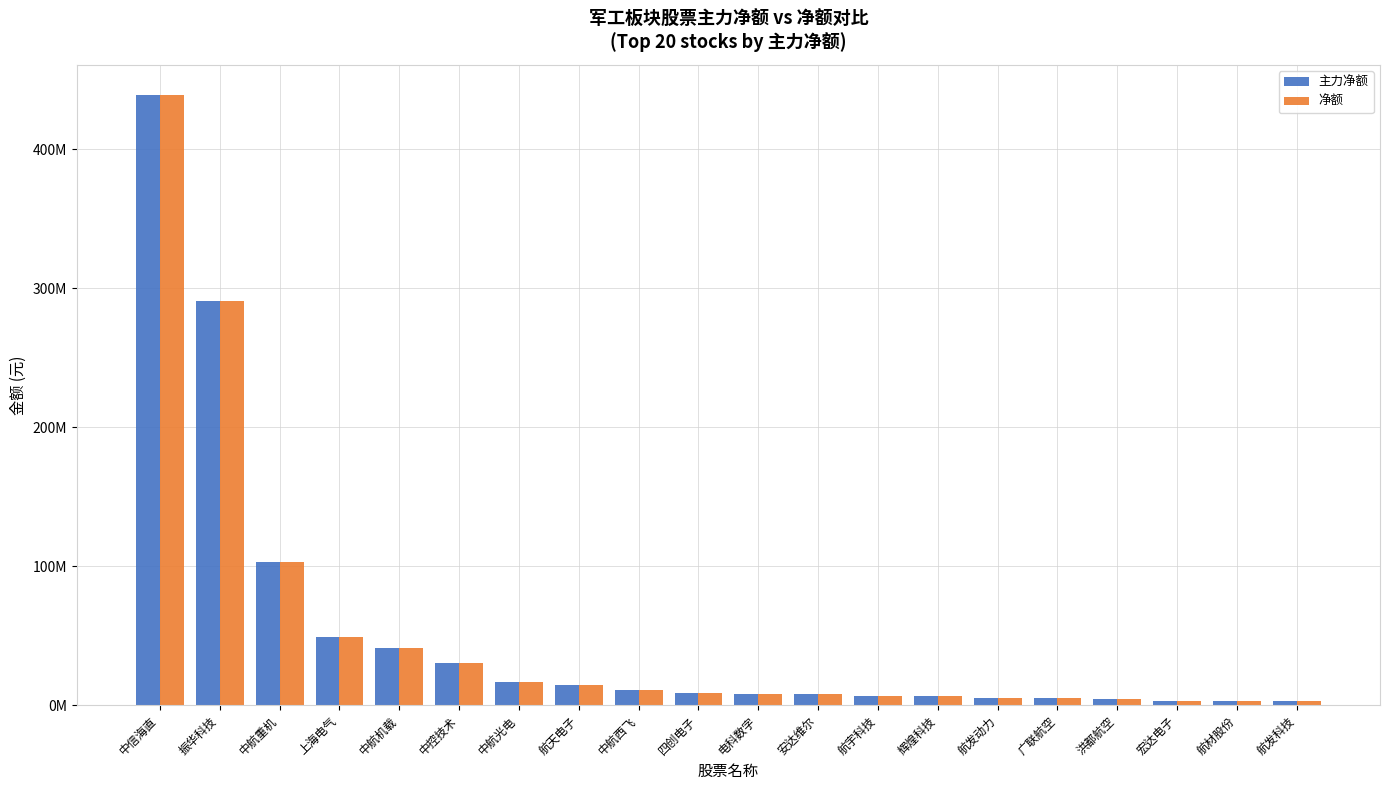

At which label does 主力净额 first exceed 8643360?

中信海直